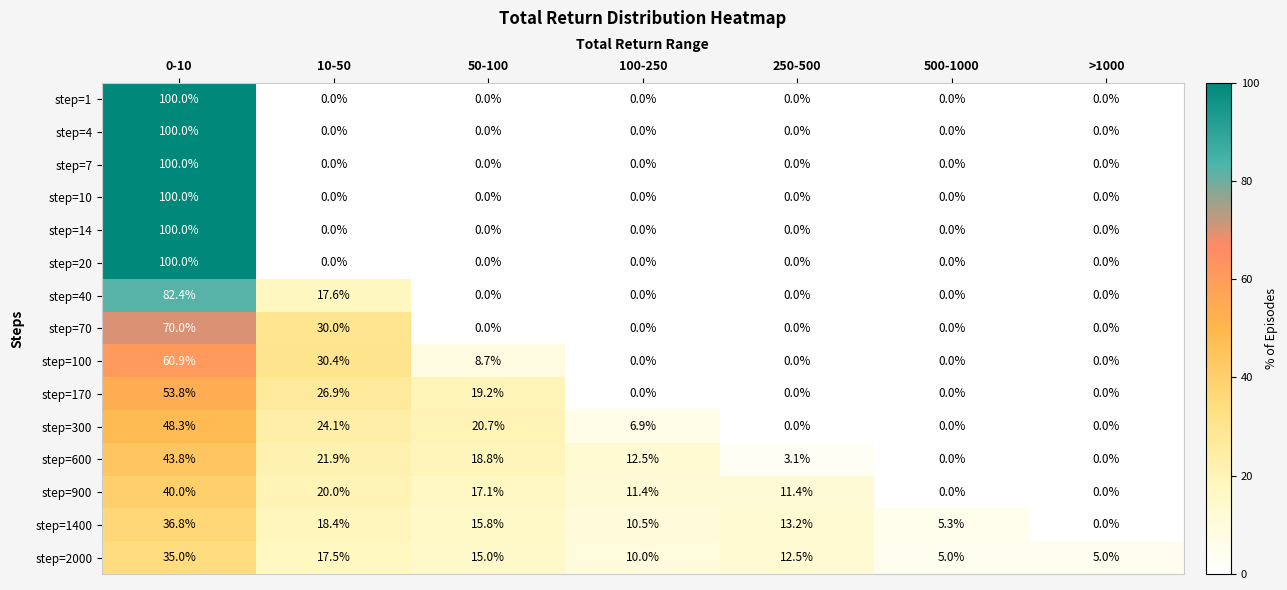

The value of step=1400 at 100-250 is 10.5. True or false?

True